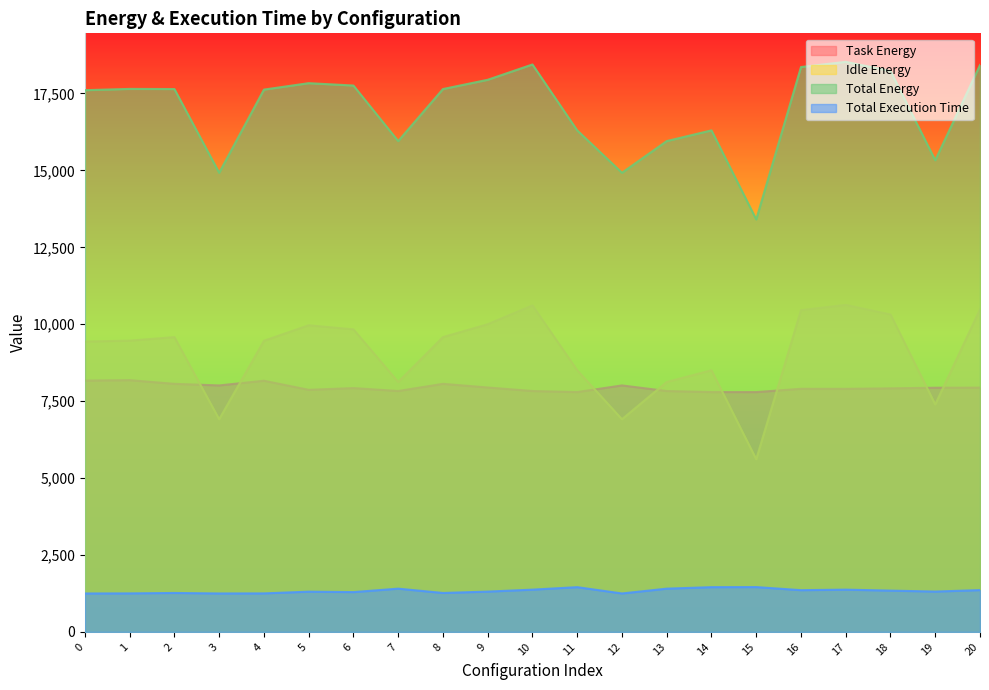

True or false: Total Execution Time and Task Energy intersect in this chart.

False